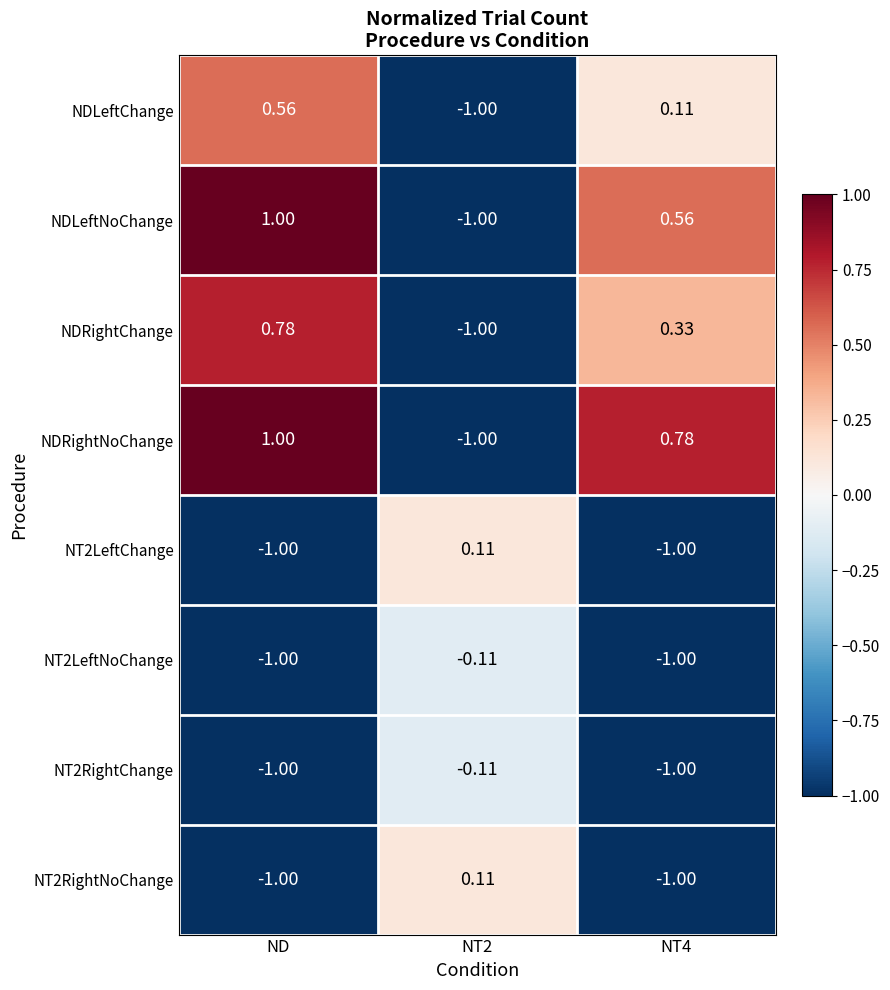

Where does the NDLeftNoChange series first go above 0?

ND